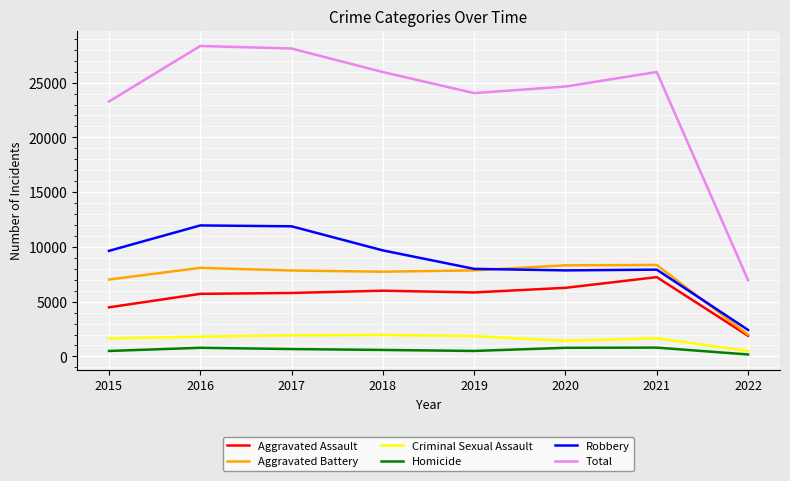

What is the maximum value for Total?

28347